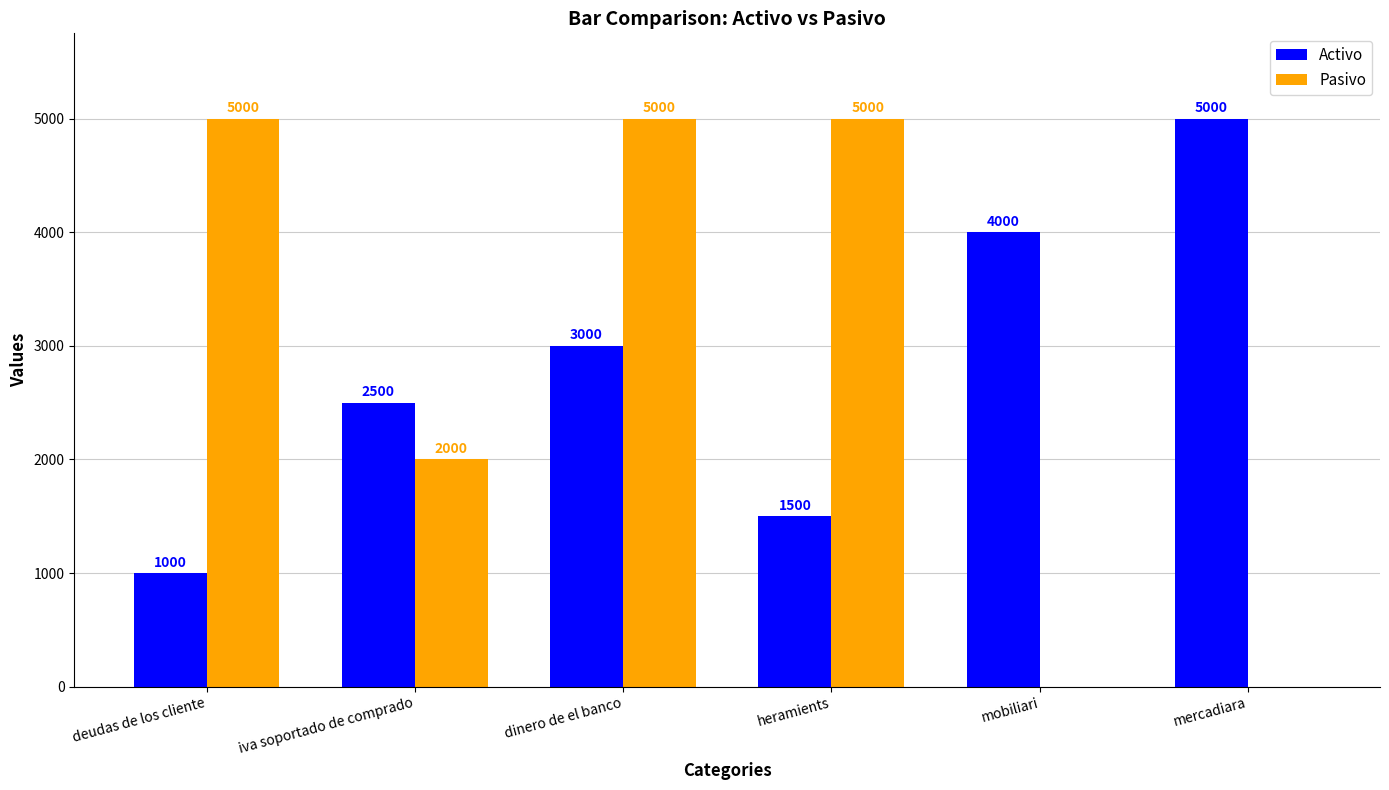

Between heramients and mercadiara, which series saw the biggest shift?

Pasivo